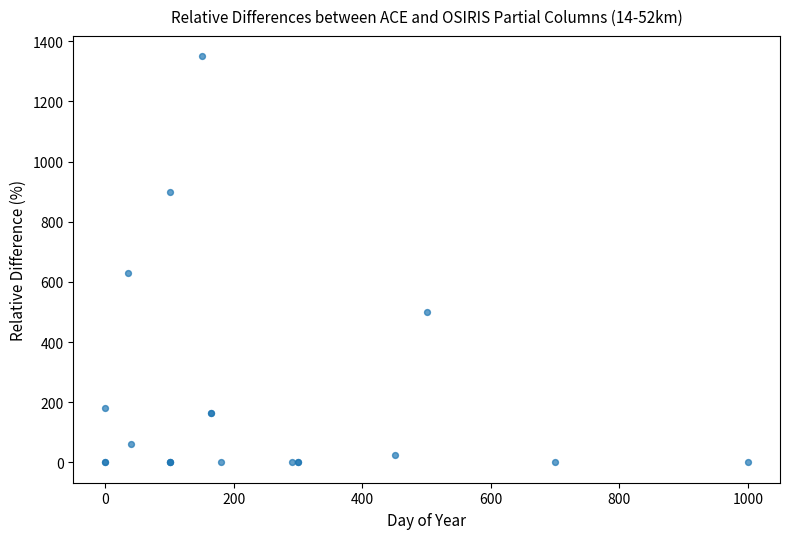

What Y value in the scatter plot is closest to 675?

630